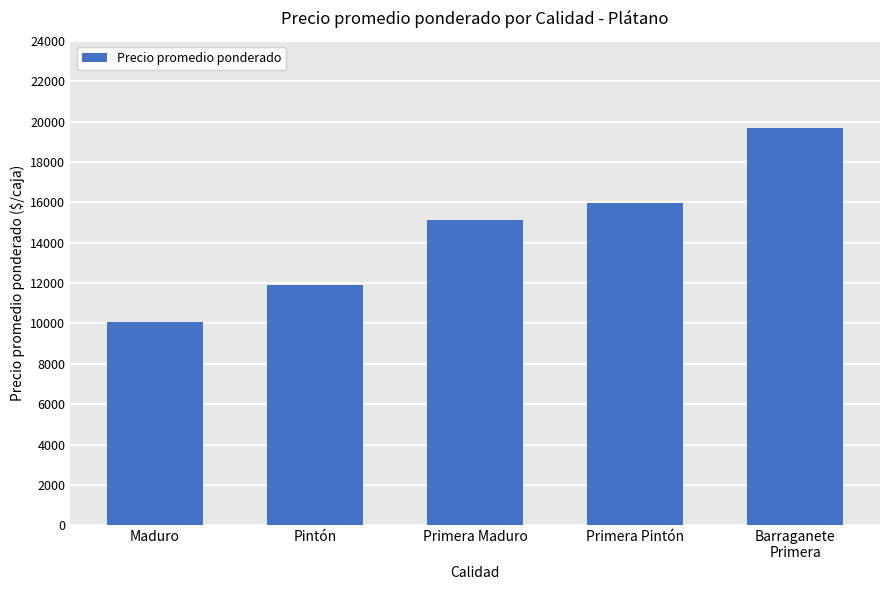

Which label corresponds to the smallest value in the chart?

Maduro